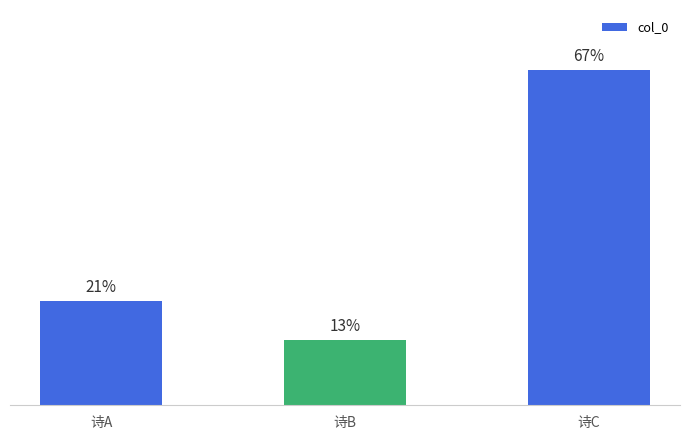

Does the chart contain any negative values?

No